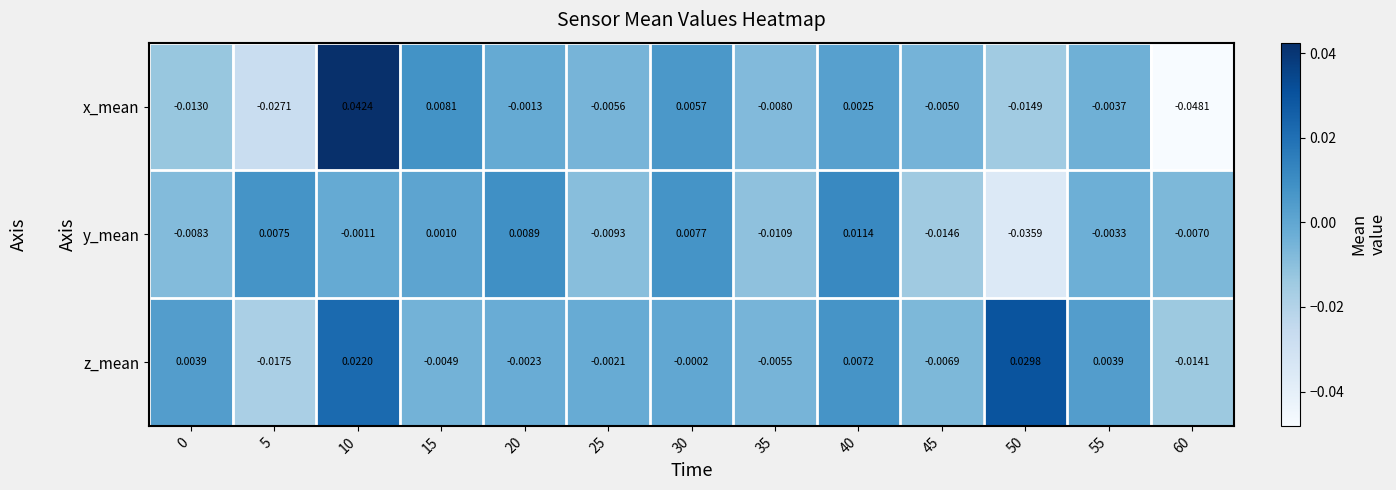

Rank the series at 55 from highest to lowest value.

z_mean, y_mean, x_mean